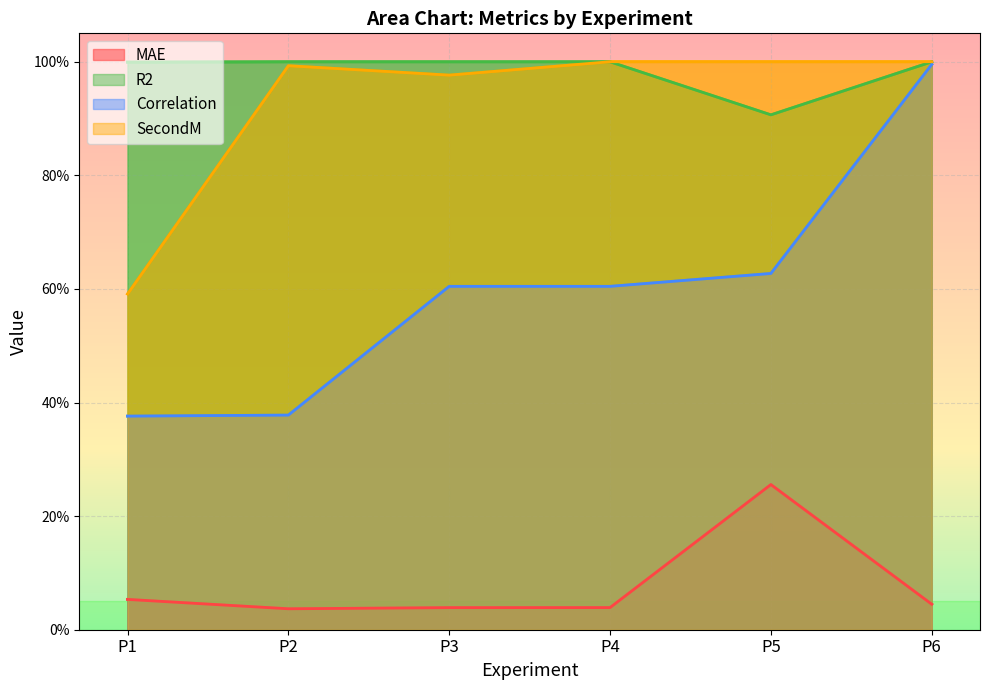

At which label does Correlation reach its minimum?

P1